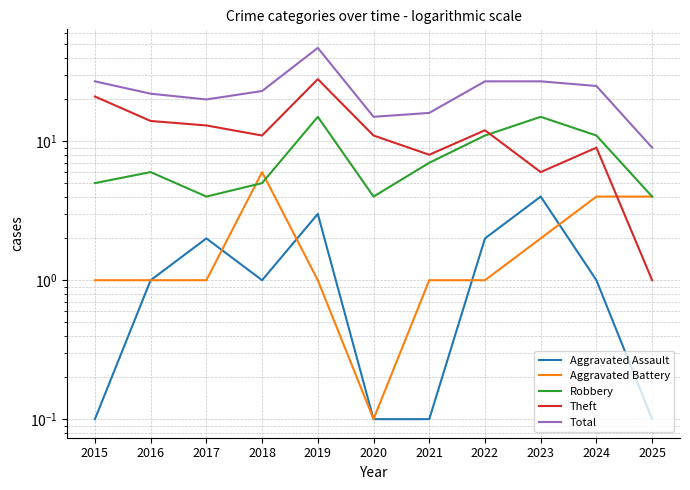

Does the chart display data point markers on the line(s)?

No